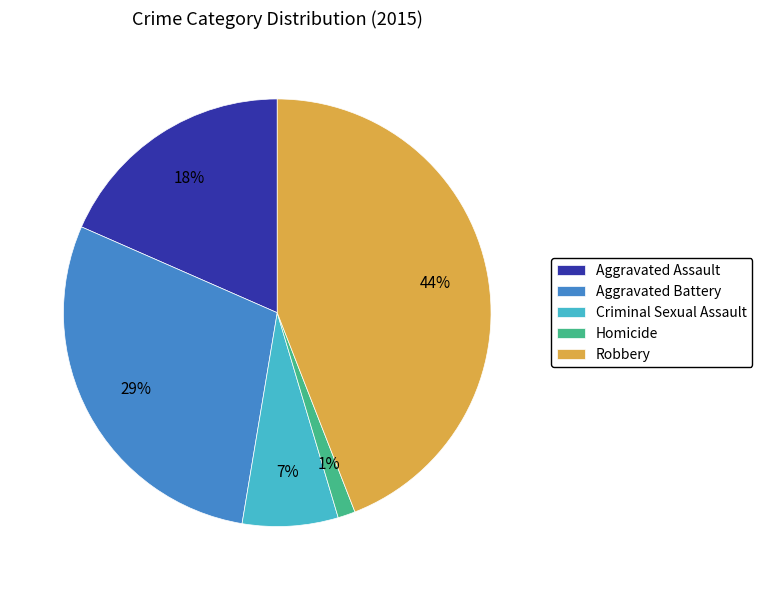

Combined, do Aggravated Battery and Criminal Sexual Assault account for over 50%?

No